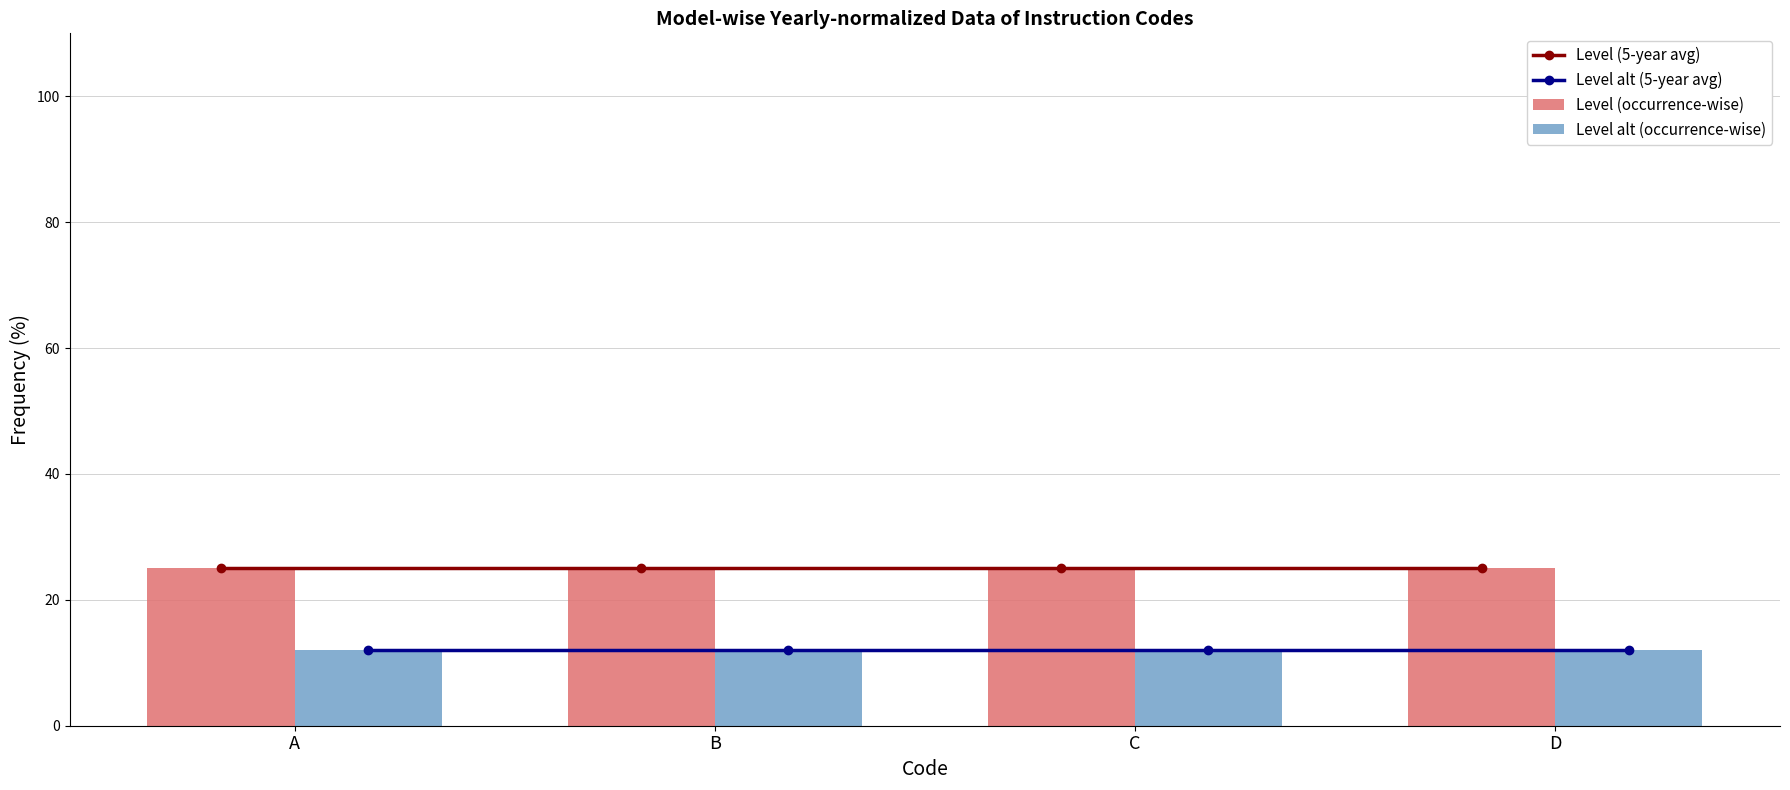

Between C and D, which series saw the biggest shift?

Level (5-year avg)